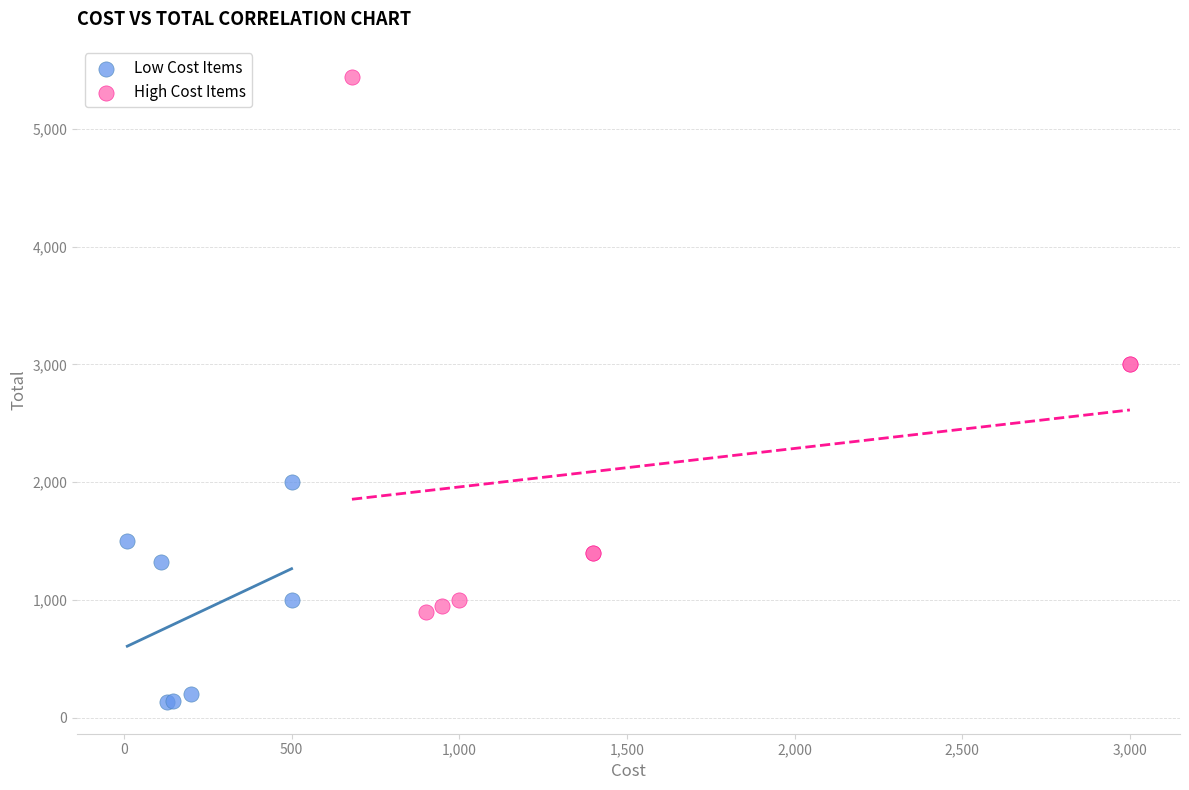

What are all the series names shown in the legend?

Low Cost Items, High Cost Items